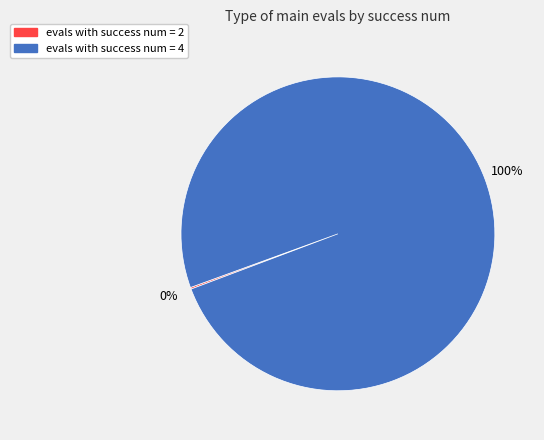

To the nearest percent, what is the difference between the largest and smallest slice percentages?

100%